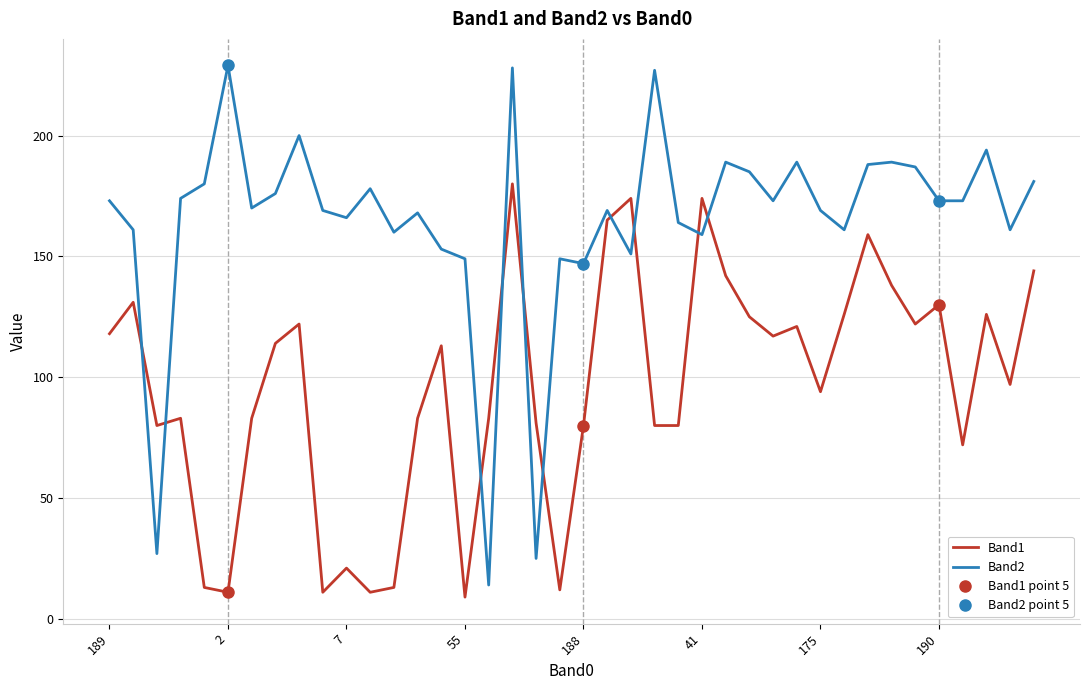

True or false: Band2 has a value of 149 at 55.

True